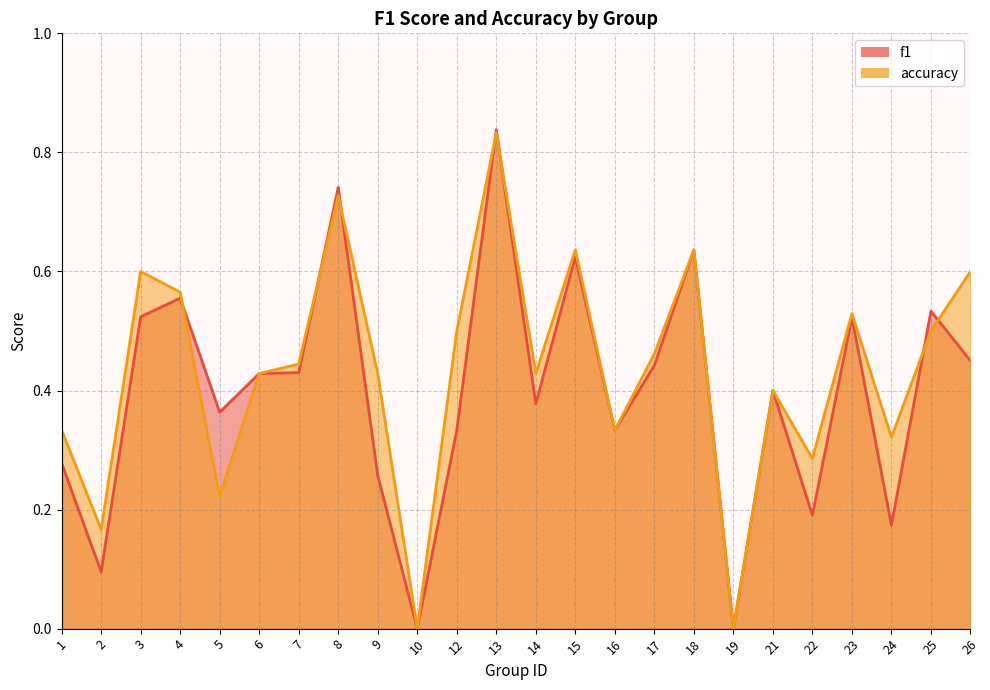

Where is the first local maximum for accuracy?

3